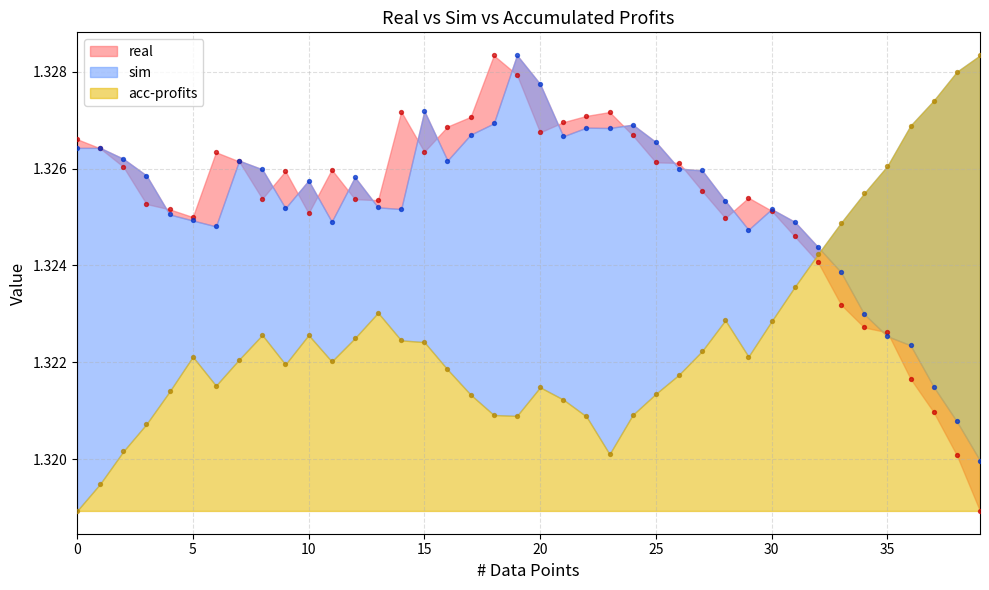

What are all the series names shown in the legend?

real, sim, acc-profits